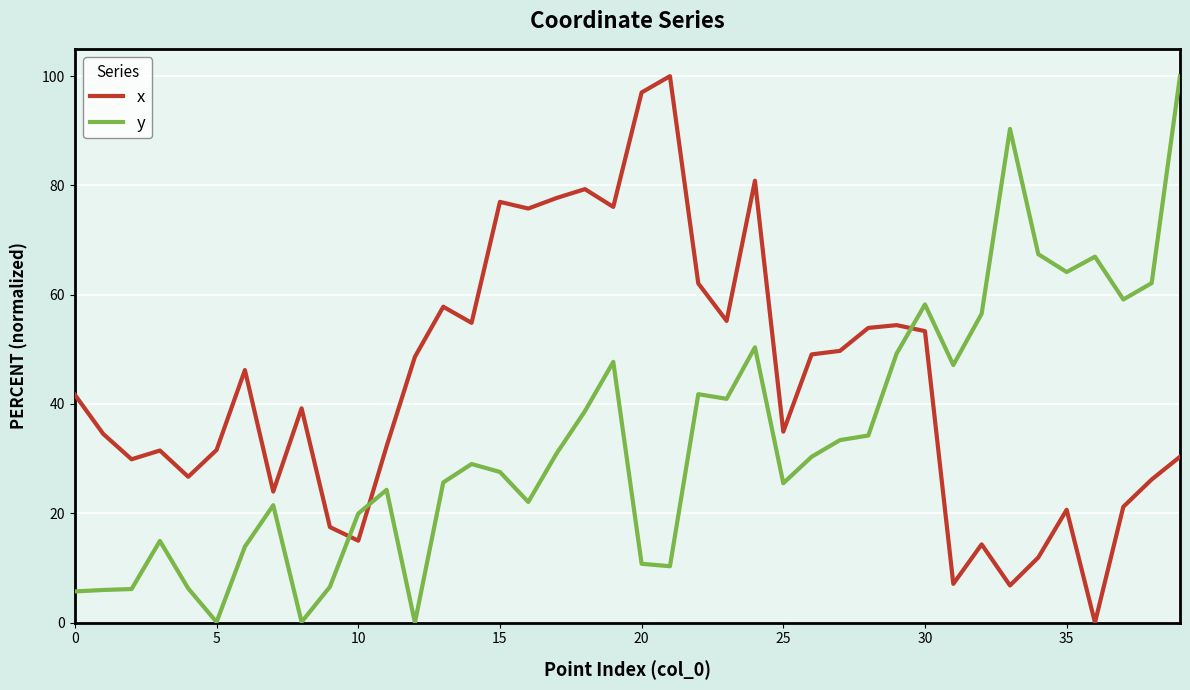

Rank the series by their average value, from lowest to highest.

y, x